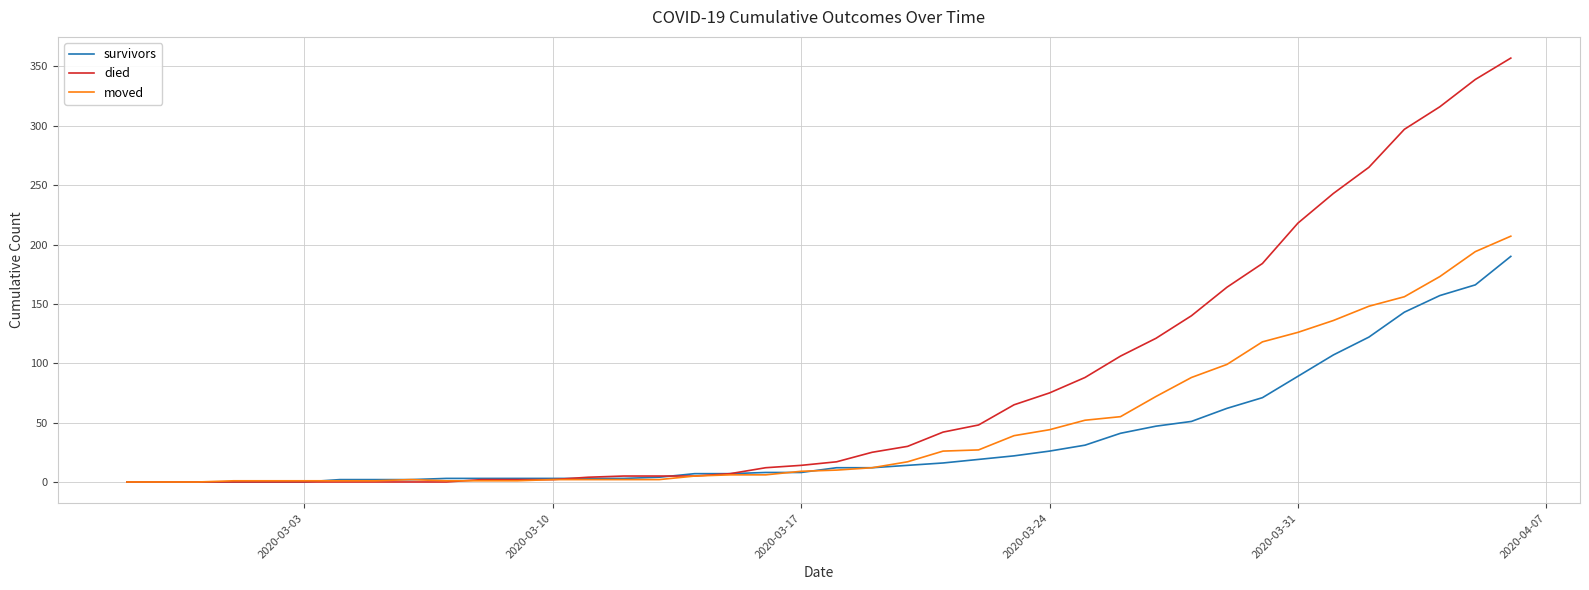

Which series has the largest total across all categories?

died